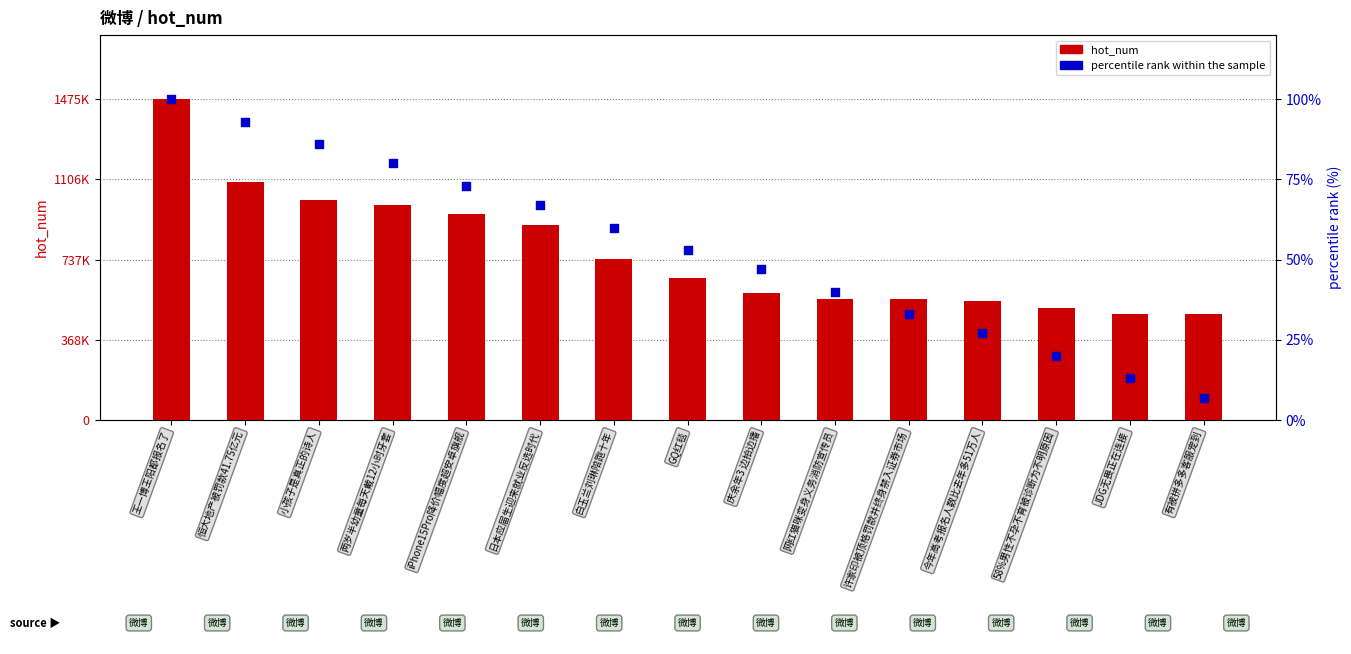

At which category is the sum across all series the highest?

王一博王阳都报名了